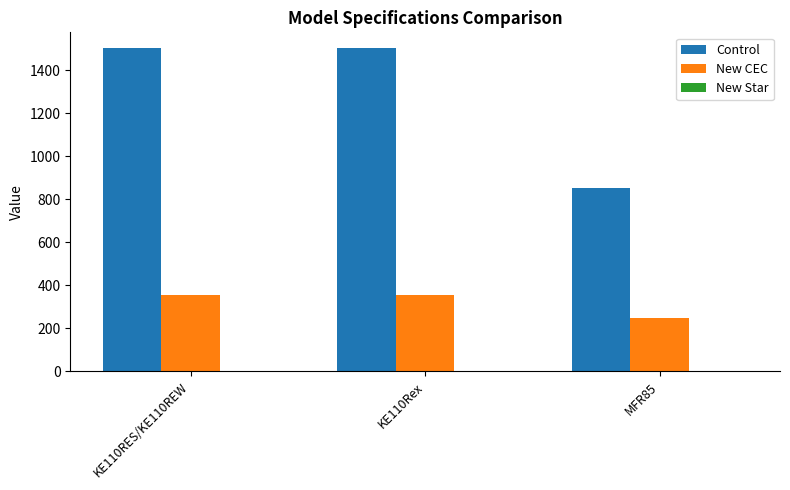

True or false: Control has a value of 2330 at KE110RES/KE110REW.

False